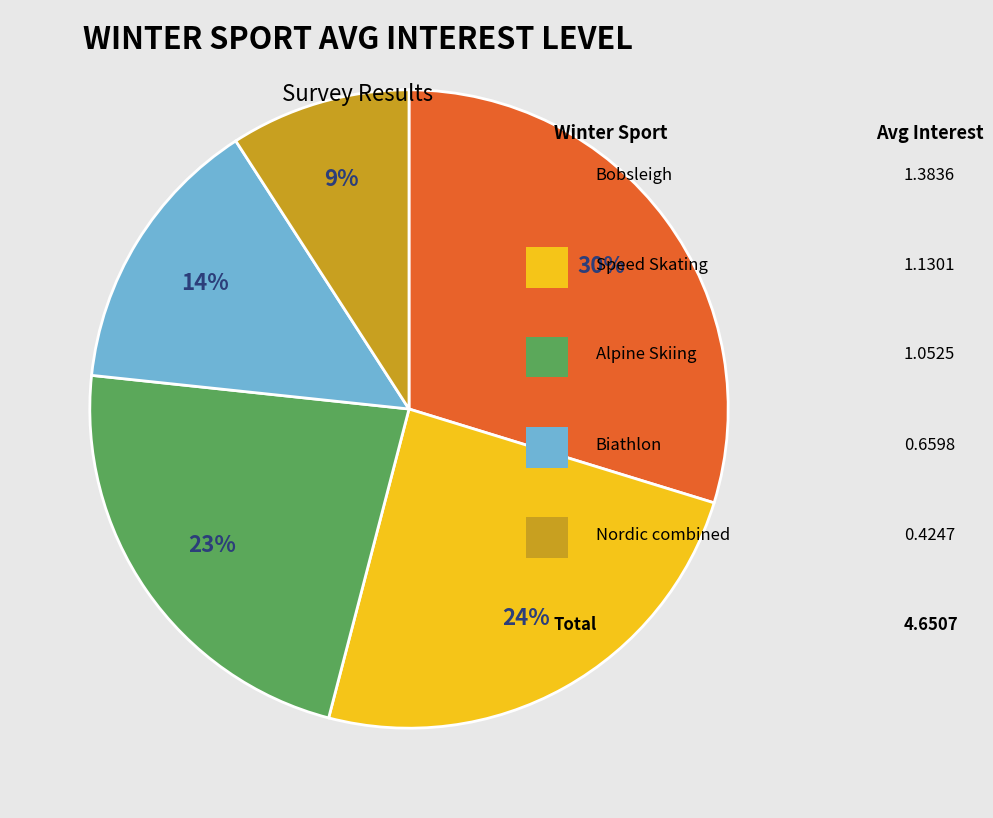

Is there any slice that represents more than half of the pie?

No